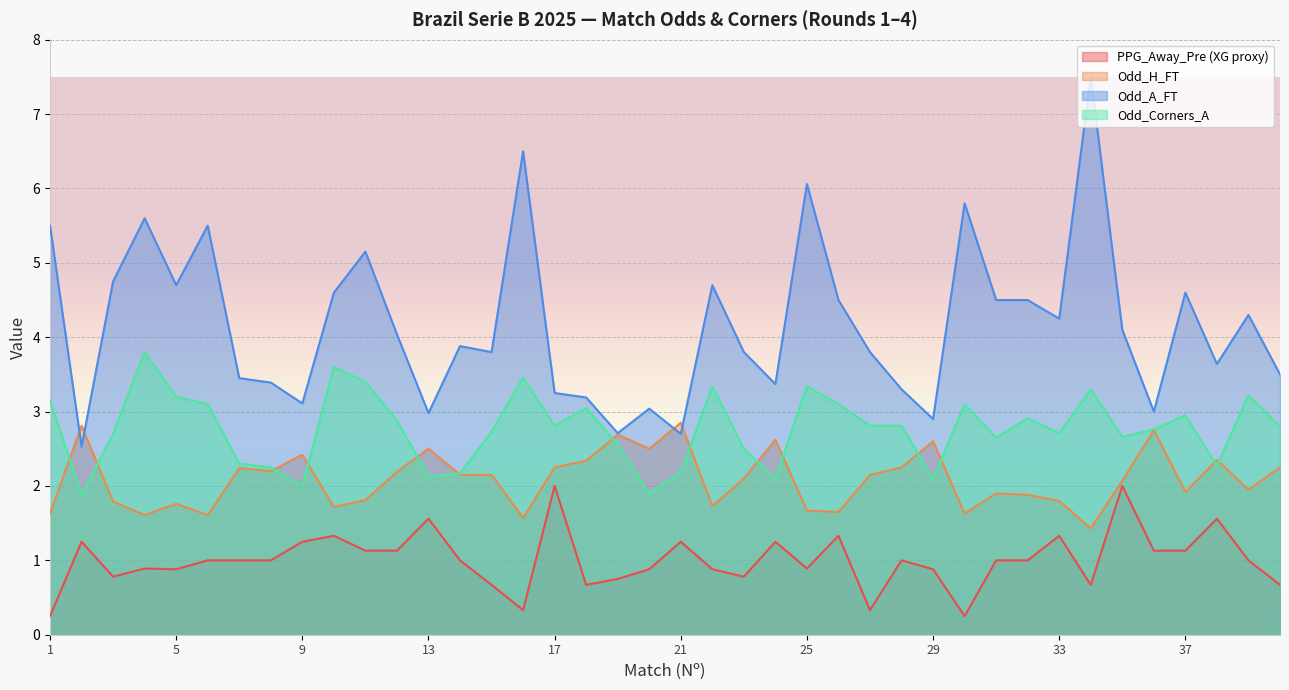

Which series has the widest spread of values?

Odd_A_FT